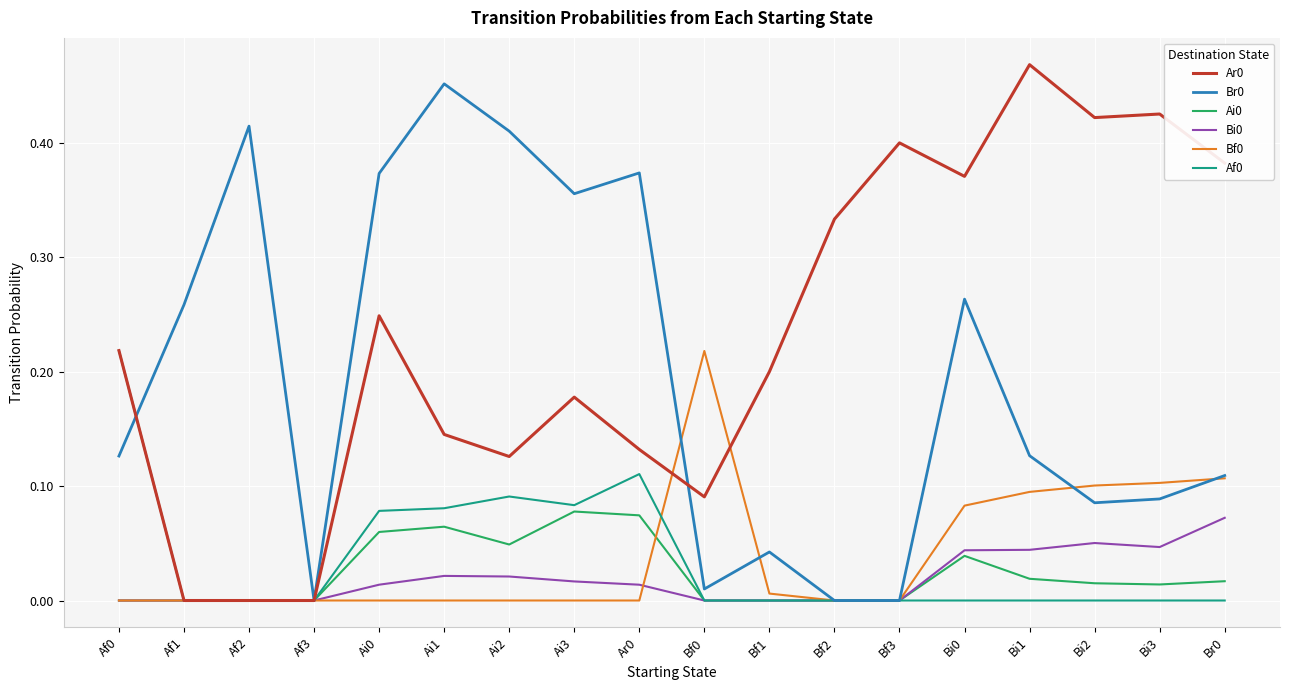

At which label does Br0 reach its peak?

Ai1